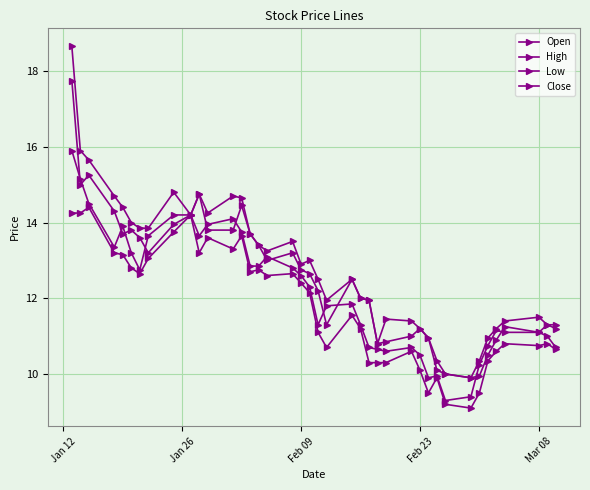

How many interior local valleys does the Low series have?

9